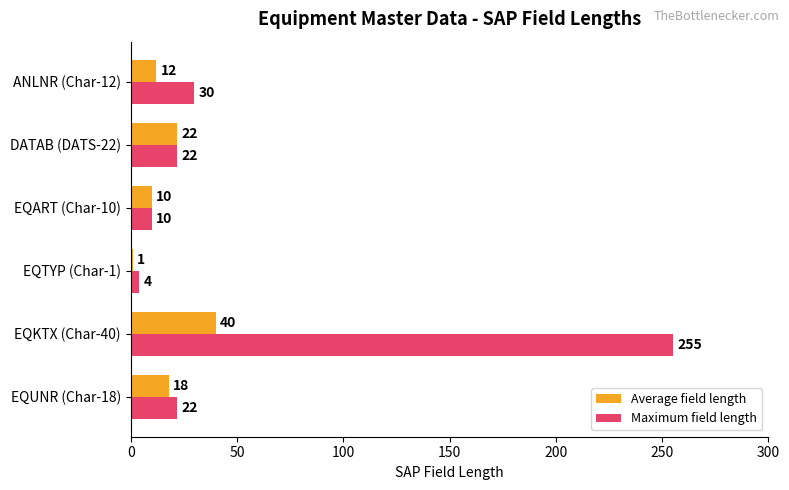

Which series changed the most between EQUNR (Char-18) and EQTYP (Char-1)?

Maximum field length